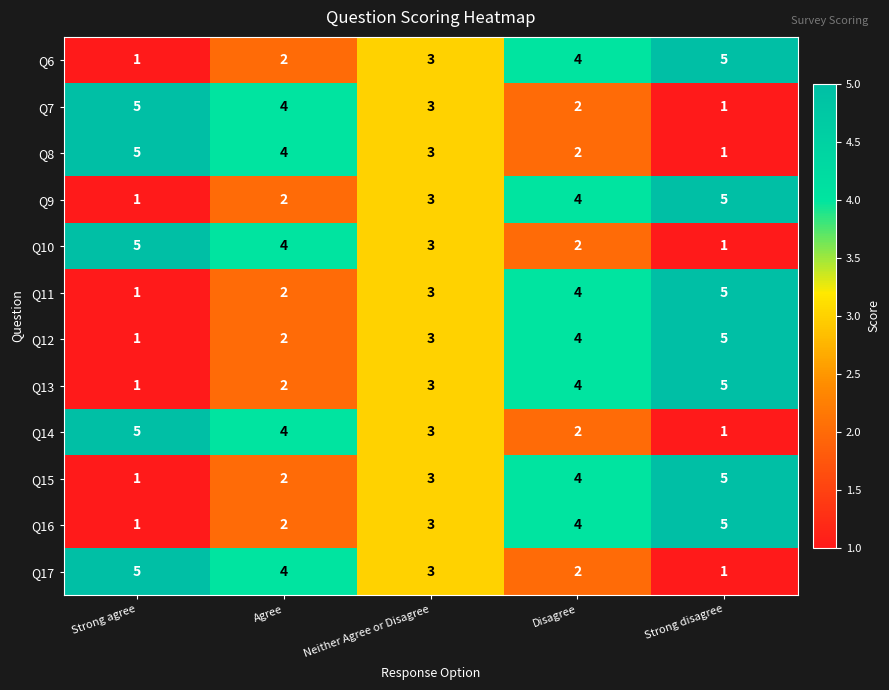

At which label does Q11 reach its peak?

Strong disagree